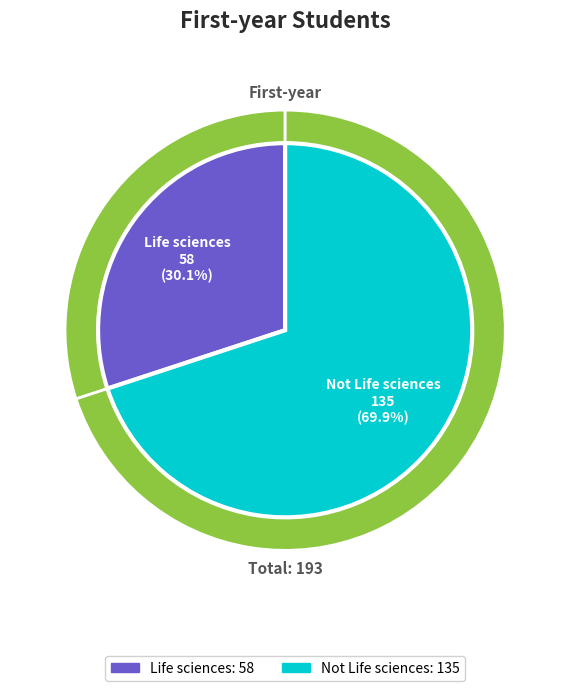

Is there a majority slice in this chart?

Yes